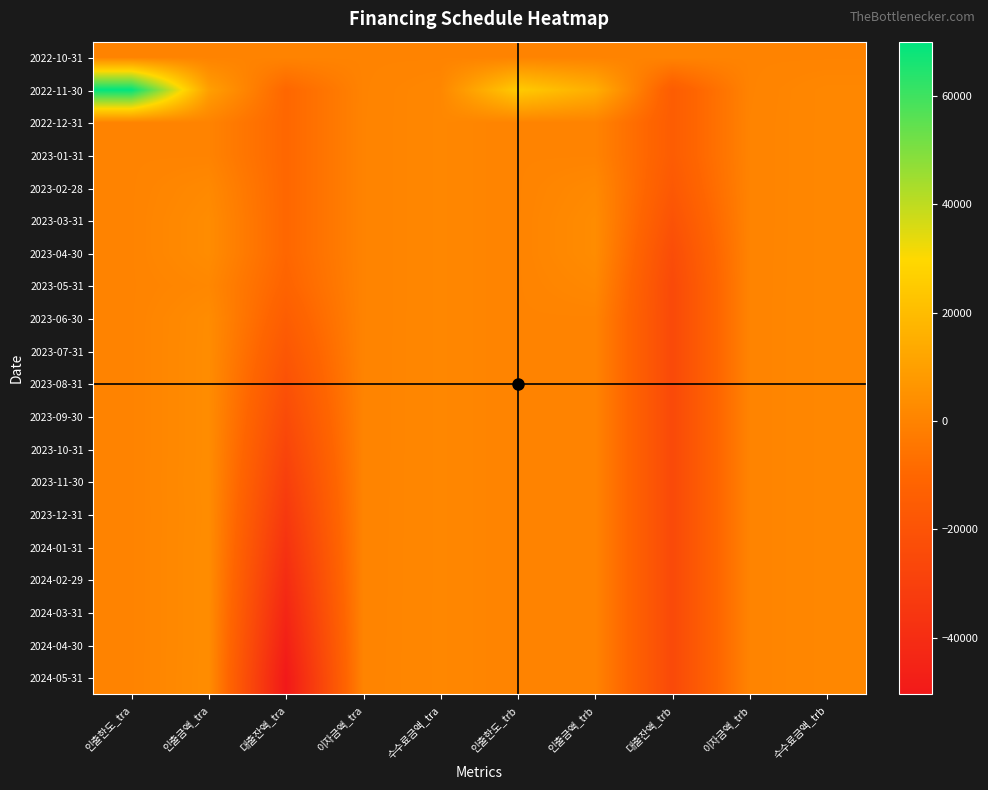

Rank the series by their maximum value, from lowest to highest.

2022-10-31, 2022-12-31, 2023-01-31, 2023-05-31, 2023-02-28, 2023-03-31, 2023-04-30, 2023-06-30, 2023-07-31, 2023-08-31, 2023-09-30, 2023-10-31, 2023-12-31, 2023-11-30, 2024-01-31, 2024-02-29, 2024-03-31, 2024-04-30, 2024-05-31, 2022-11-30